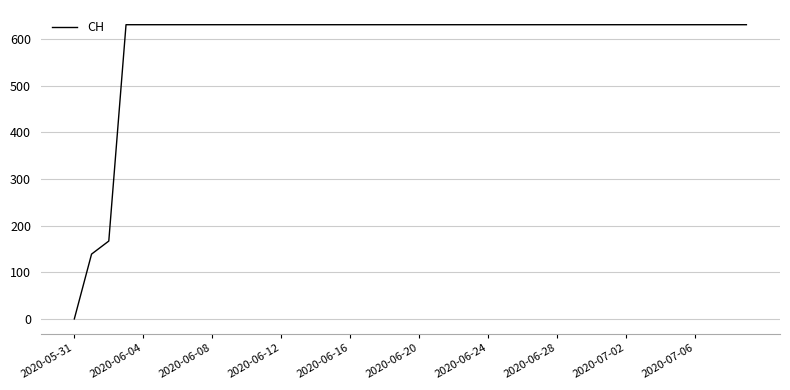

What is the sum of all values?

23653